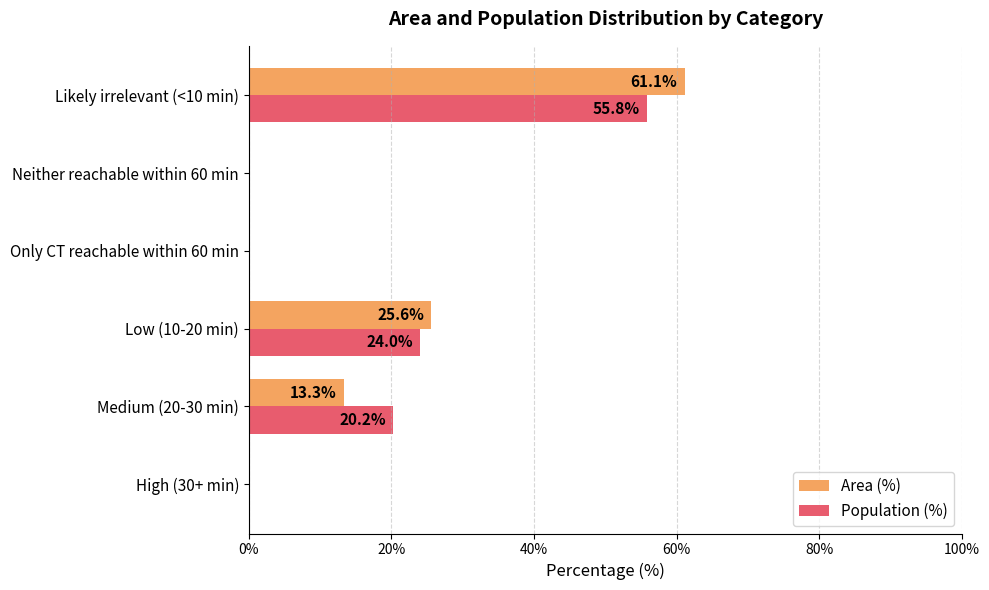

The Area (%) series shows 22.4 at Likely irrelevant (<10 min). True or false?

False